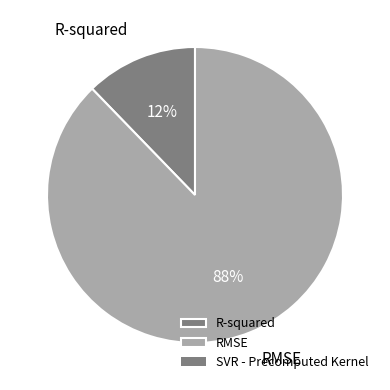

Combined, do R-squared and RMSE account for over 50%?

Yes